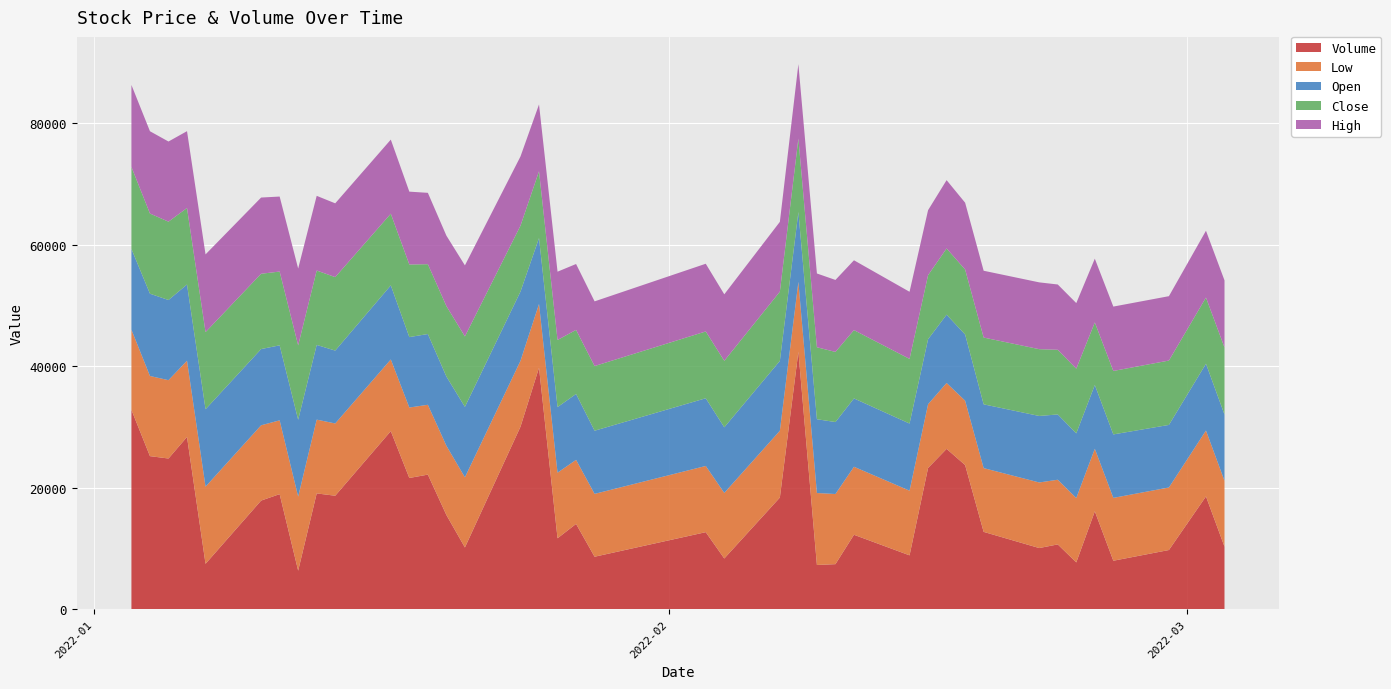

Reading left to right, list all the values displayed in this chart.

Open: 2022-01-03=13300	2022-01-04=13550	2022-01-05=13200	2022-01-06=12550	2022-01-07=12750	2022-01-10=12550	2022-01-11=12350	2022-01-12=12650	2022-01-13=12300	2022-01-14=12000	2022-01-17=12200	2022-01-18=11600	2022-01-19=11650	2022-01-20=11400	2022-01-21=11600	2022-01-24=11400	2022-01-25=10850	2022-01-26=10800	2022-01-27=10850	2022-01-28=10400	2022-02-03=11150	2022-02-04=10800	2022-02-07=11500	2022-02-08=11500	2022-02-09=12150	2022-02-10=11850	2022-02-11=11250	2022-02-14=11050	2022-02-15=10700	2022-02-16=11250	2022-02-17=10900	2022-02-18=10500	2022-02-21=10950	2022-02-22=10750	2022-02-23=10650	2022-02-24=10500	2022-02-25=10450	2022-02-28=10300	2022-03-02=11000	2022-03-03=10900
High: 2022-01-03=13500	2022-01-04=13550	2022-01-05=13200	2022-01-06=12650	2022-01-07=12800	2022-01-10=12550	2022-01-11=12350	2022-01-12=12650	2022-01-13=12300	2022-01-14=12150	2022-01-17=12200	2022-01-18=12000	2022-01-19=11750	2022-01-20=11600	2022-01-21=11700	2022-01-24=11400	2022-01-25=11000	2022-01-26=11250	2022-01-27=10850	2022-01-28=10650	2022-02-03=11150	2022-02-04=10950	2022-02-07=11500	2022-02-08=12250	2022-02-09=12150	2022-02-10=11850	2022-02-11=11500	2022-02-14=11050	2022-02-15=10700	2022-02-16=11250	2022-02-17=11000	2022-02-18=11000	2022-02-21=11000	2022-02-22=10750	2022-02-23=10800	2022-02-24=10500	2022-02-25=10600	2022-02-28=10600	2022-03-02=11000	2022-03-03=11050
Low: 2022-01-03=13200	2022-01-04=13200	2022-01-05=12900	2022-01-06=12550	2022-01-07=12700	2022-01-10=12400	2022-01-11=12150	2022-01-12=12200	2022-01-13=12150	2022-01-14=11900	2022-01-17=11800	2022-01-18=11600	2022-01-19=11500	2022-01-20=11400	2022-01-21=11550	2022-01-24=10850	2022-01-25=10500	2022-01-26=10800	2022-01-27=10550	2022-01-28=10350	2022-02-03=10900	2022-02-04=10800	2022-02-07=11000	2022-02-08=11500	2022-02-09=11850	2022-02-10=11550	2022-02-11=11200	2022-02-14=10650	2022-02-15=10500	2022-02-16=10850	2022-02-17=10600	2022-02-18=10500	2022-02-21=10800	2022-02-22=10650	2022-02-23=10600	2022-02-24=10300	2022-02-25=10350	2022-02-28=10300	2022-03-02=10850	2022-03-03=10850
Close: 2022-01-03=13500	2022-01-04=13200	2022-01-05=12900	2022-01-06=12600	2022-01-07=12700	2022-01-10=12400	2022-01-11=12150	2022-01-12=12250	2022-01-13=12250	2022-01-14=12100	2022-01-17=11800	2022-01-18=11950	2022-01-19=11500	2022-01-20=11600	2022-01-21=11600	2022-01-24=10850	2022-01-25=11000	2022-01-26=11050	2022-01-27=10550	2022-01-28=10650	2022-02-03=11000	2022-02-04=10950	2022-02-07=11400	2022-02-08=12100	2022-02-09=11850	2022-02-10=11550	2022-02-11=11250	2022-02-14=10650	2022-02-15=10550	2022-02-16=10900	2022-02-17=10700	2022-02-18=11000	2022-02-21=11000	2022-02-22=10650	2022-02-23=10650	2022-02-24=10300	2022-02-25=10450	2022-02-28=10600	2022-03-02=10900	2022-03-03=11050
Volume: 2022-01-03=32833	2022-01-04=25211	2022-01-05=24820	2022-01-06=28373	2022-01-07=7482	2022-01-10=17893	2022-01-11=18956	2022-01-12=6352	2022-01-13=19074	2022-01-14=18690	2022-01-17=29332	2022-01-18=21615	2022-01-19=22169	2022-01-20=15523	2022-01-21=10173	2022-01-24=30060	2022-01-25=39771	2022-01-26=11687	2022-01-27=14049	2022-01-28=8647	2022-02-03=12692	2022-02-04=8357	2022-02-07=18391	2022-02-08=42410	2022-02-09=7289	2022-02-10=7425	2022-02-11=12263	2022-02-14=8875	2022-02-15=23261	2022-02-16=26408	2022-02-17=23743	2022-02-18=12740	2022-02-21=10076	2022-02-22=10677	2022-02-23=7713	2022-02-24=16126	2022-02-25=7988	2022-02-28=9752	2022-03-02=18578	2022-03-03=10306